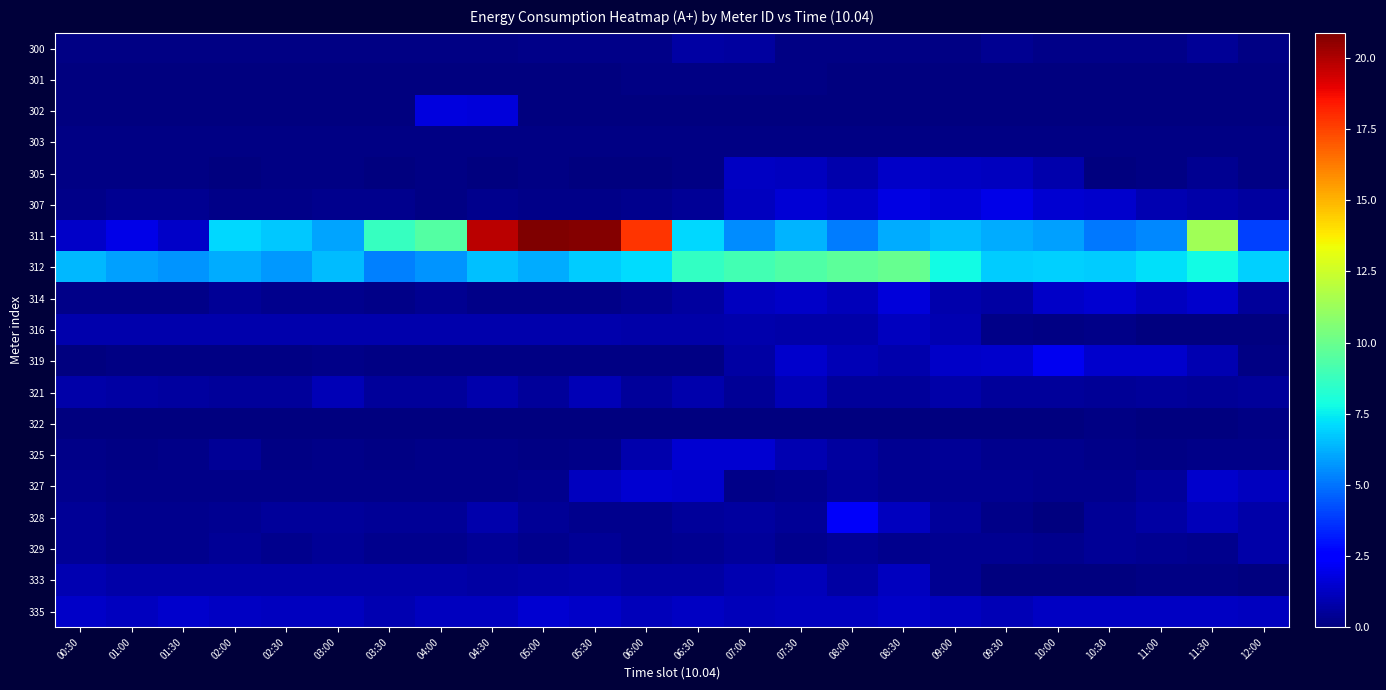

List the series in order of their peak value, lowest first.

322, 301, 303, 300, 329, 321, 316, 333, 305, 335, 325, 327, 314, 302, 307, 319, 328, 312, 311